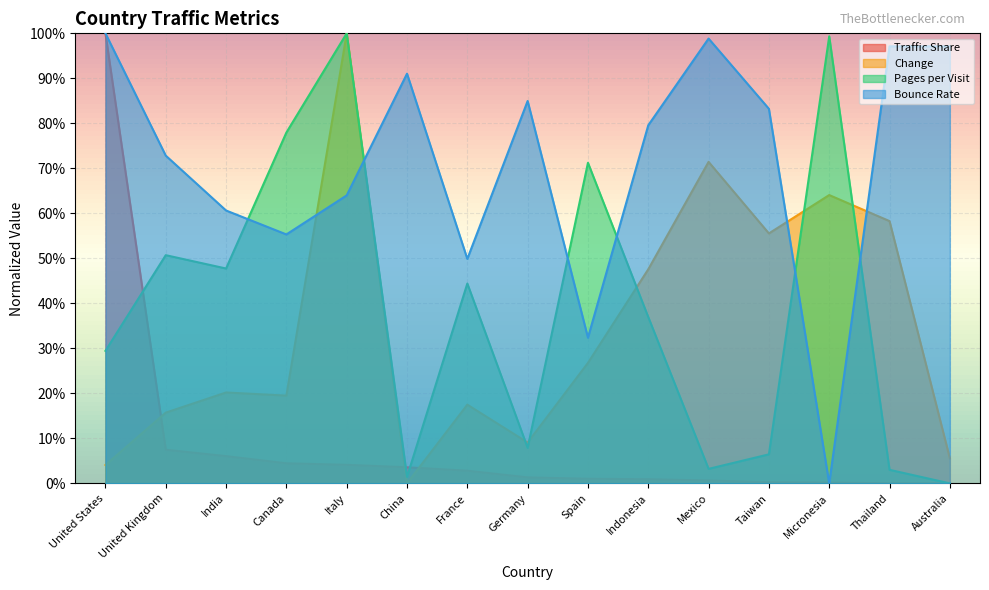

What is the label of the 7th point from the left?

France